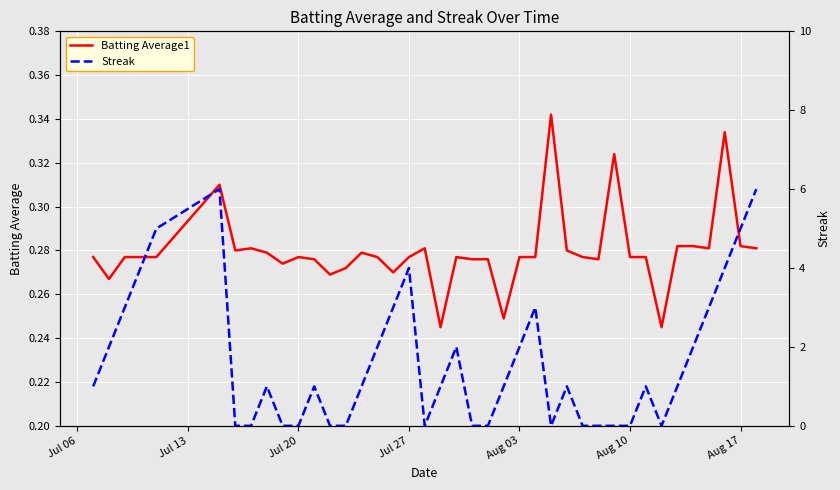

At which label does Streak first exceed 1?

Jul 13